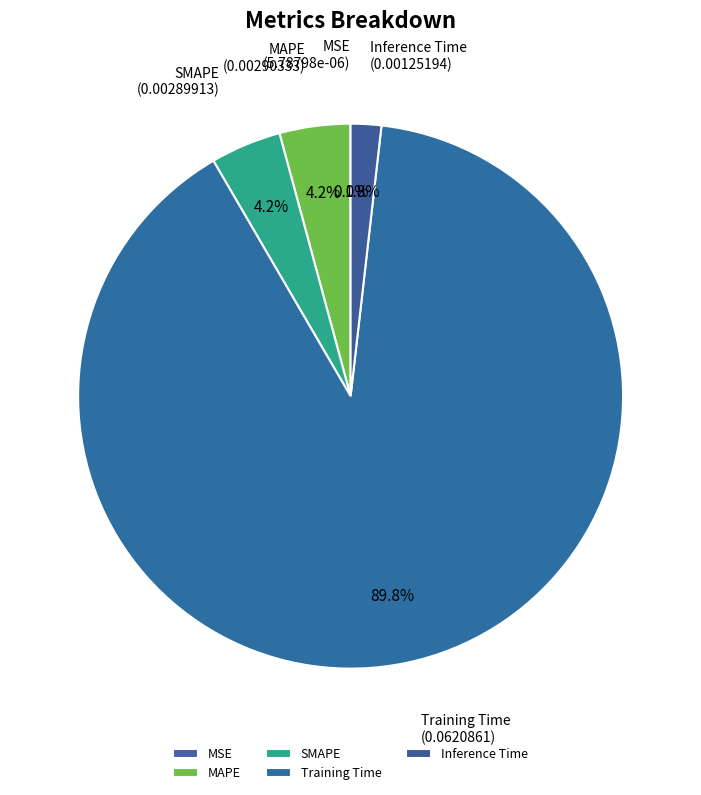

What percentage do SMAPE and MAPE together represent?

8.4%